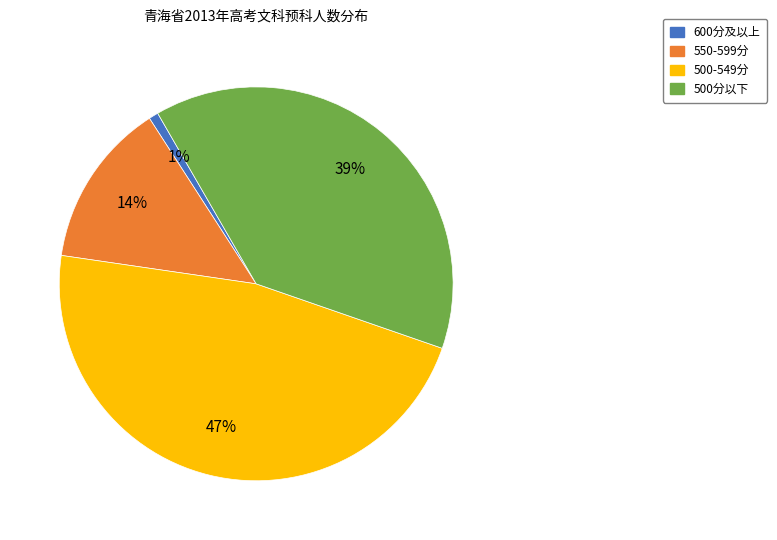

Is there any slice that represents more than half of the pie?

No